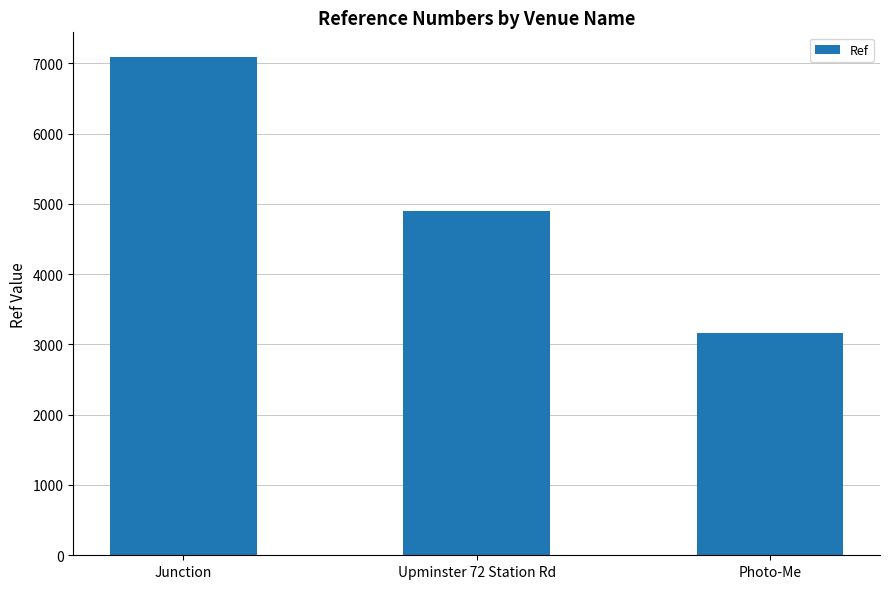

At which category does the chart reach its peak across all series?

Junction